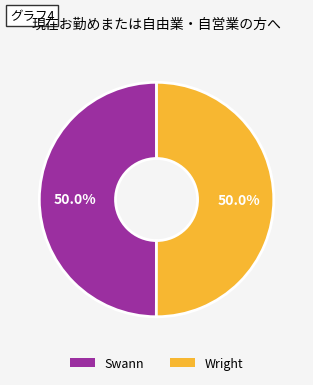

What portion of the pie excludes Wright?

50.0%